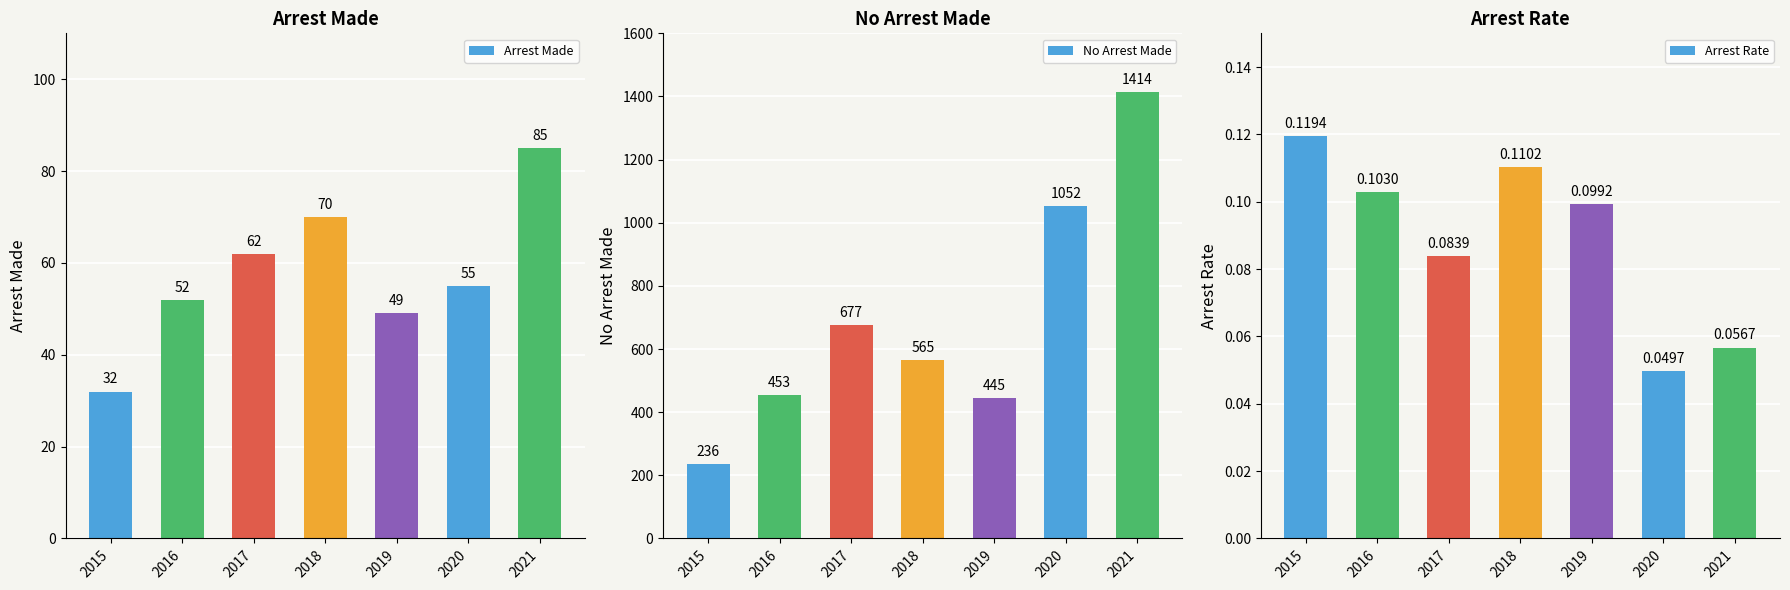

How many distinct data groups are displayed?

3